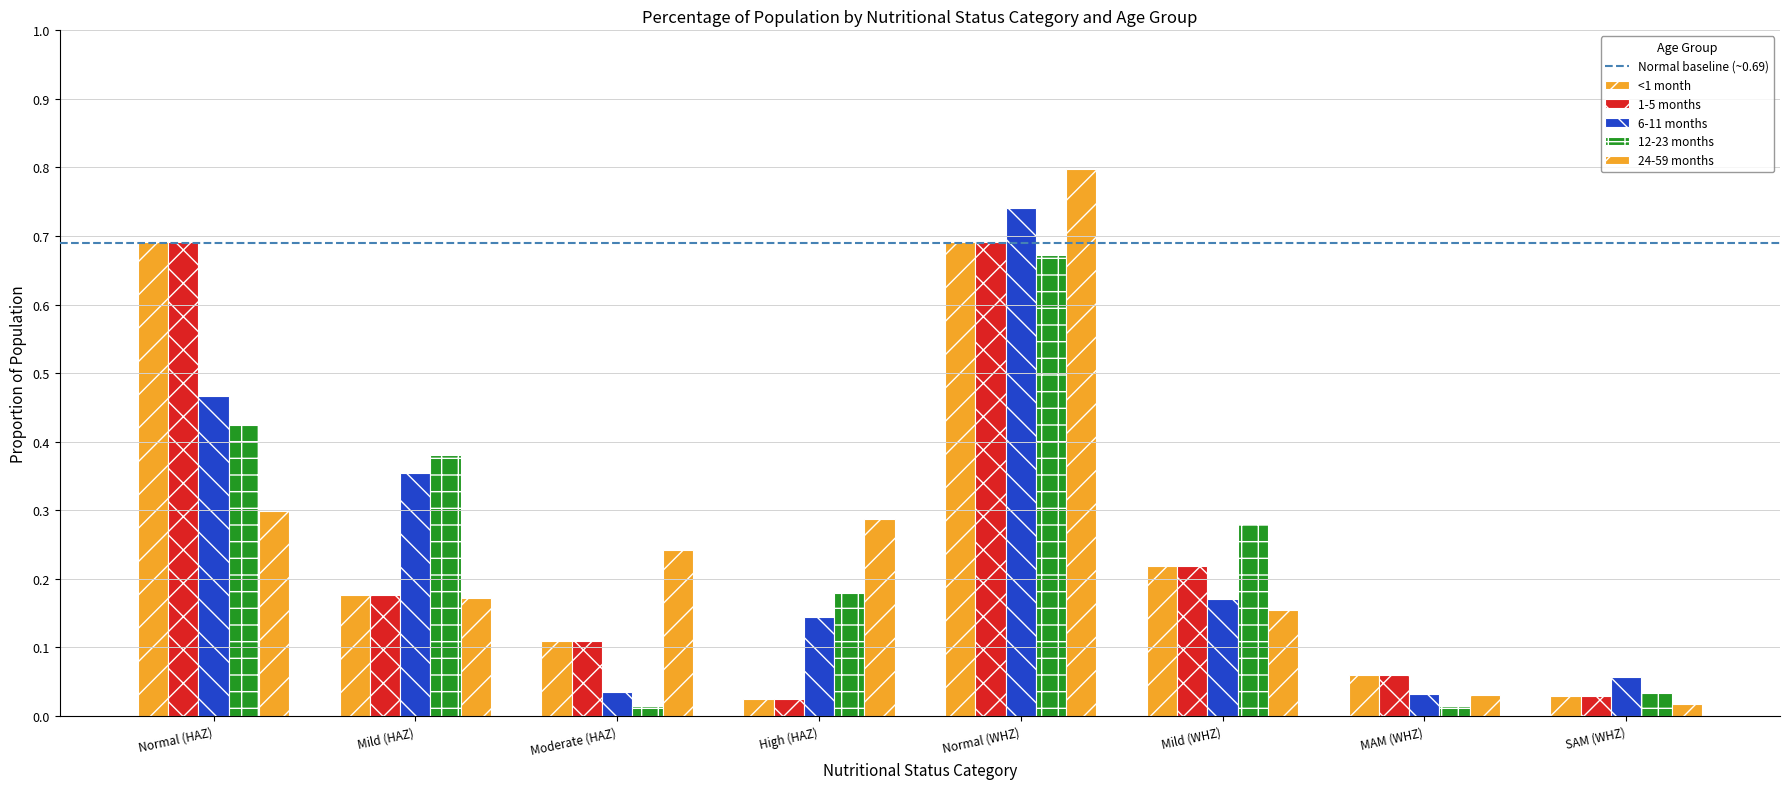

Are the bars grouped side by side (vs. stacked)?

Yes